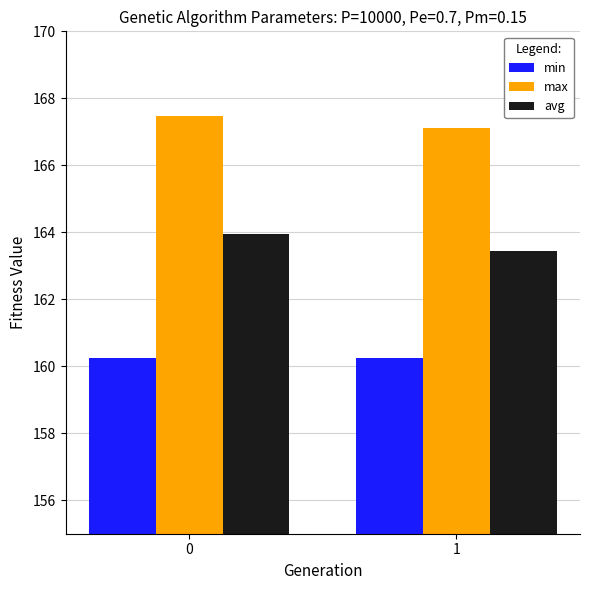

Is it true that avg equals 163.9 at 0?

True